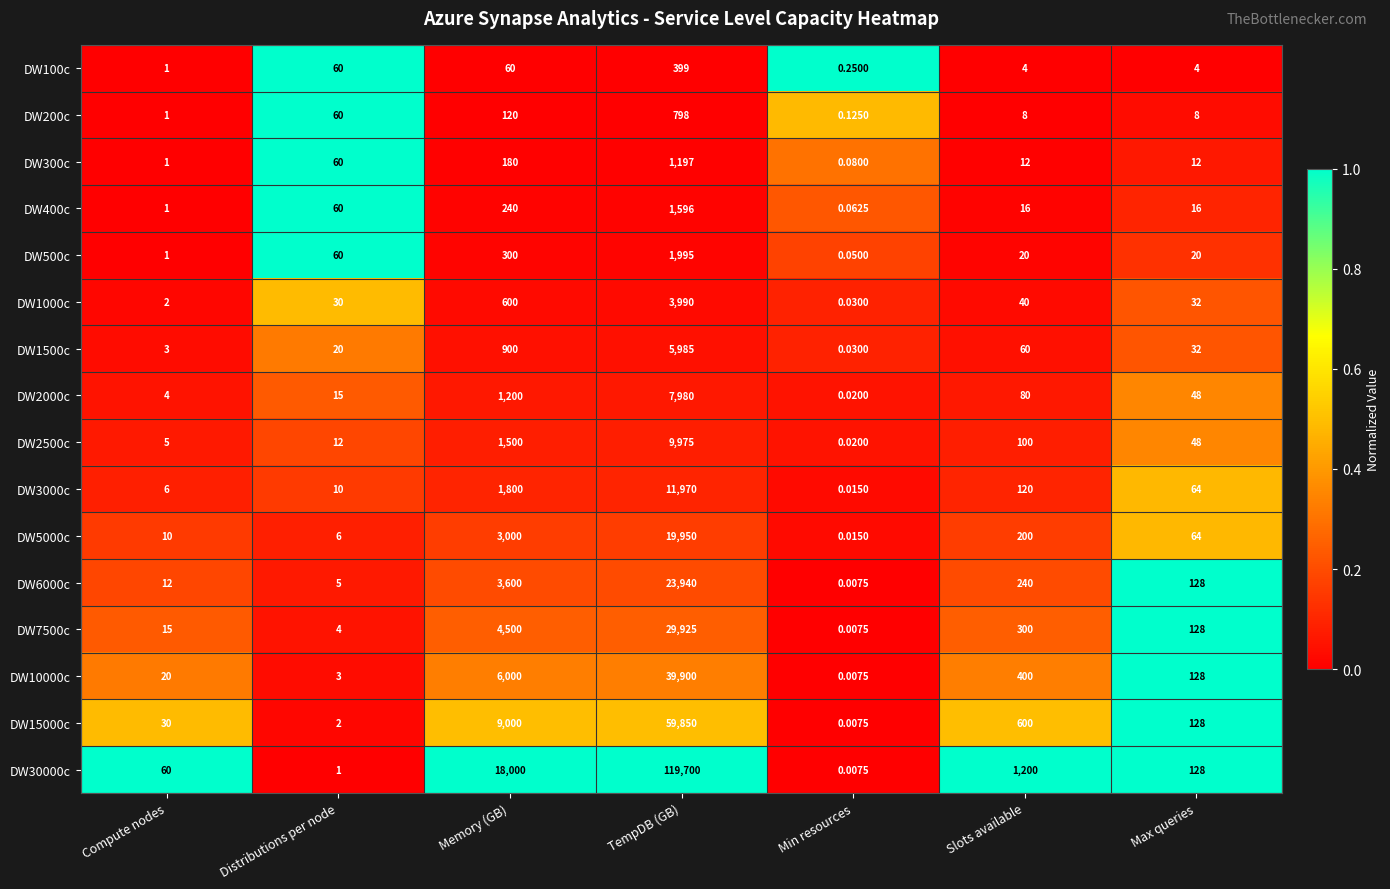

At which category is the sum across all series the highest?

TempDB (GB)